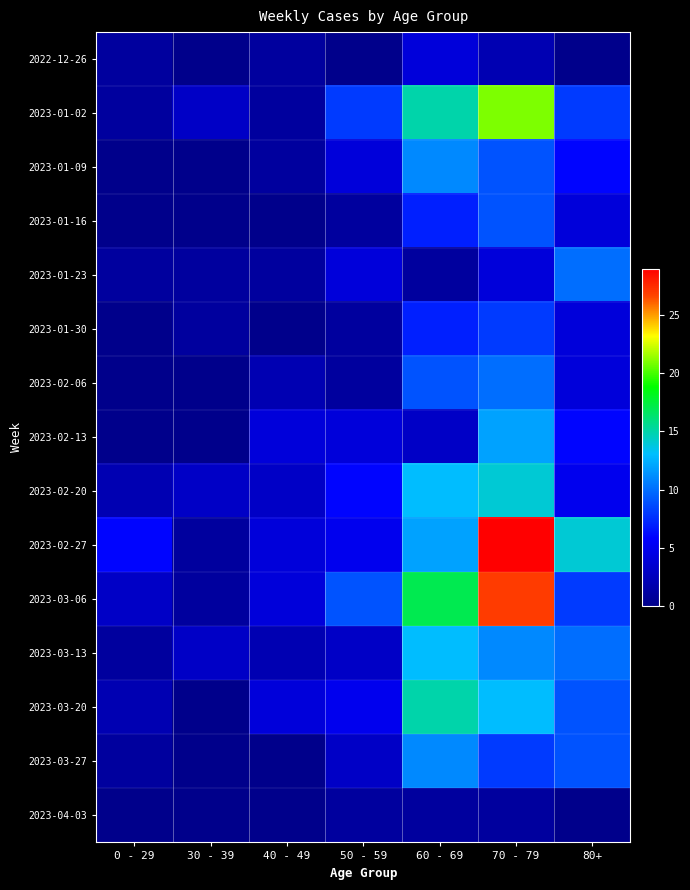

At which category does the chart reach its peak across all series?

70 - 79